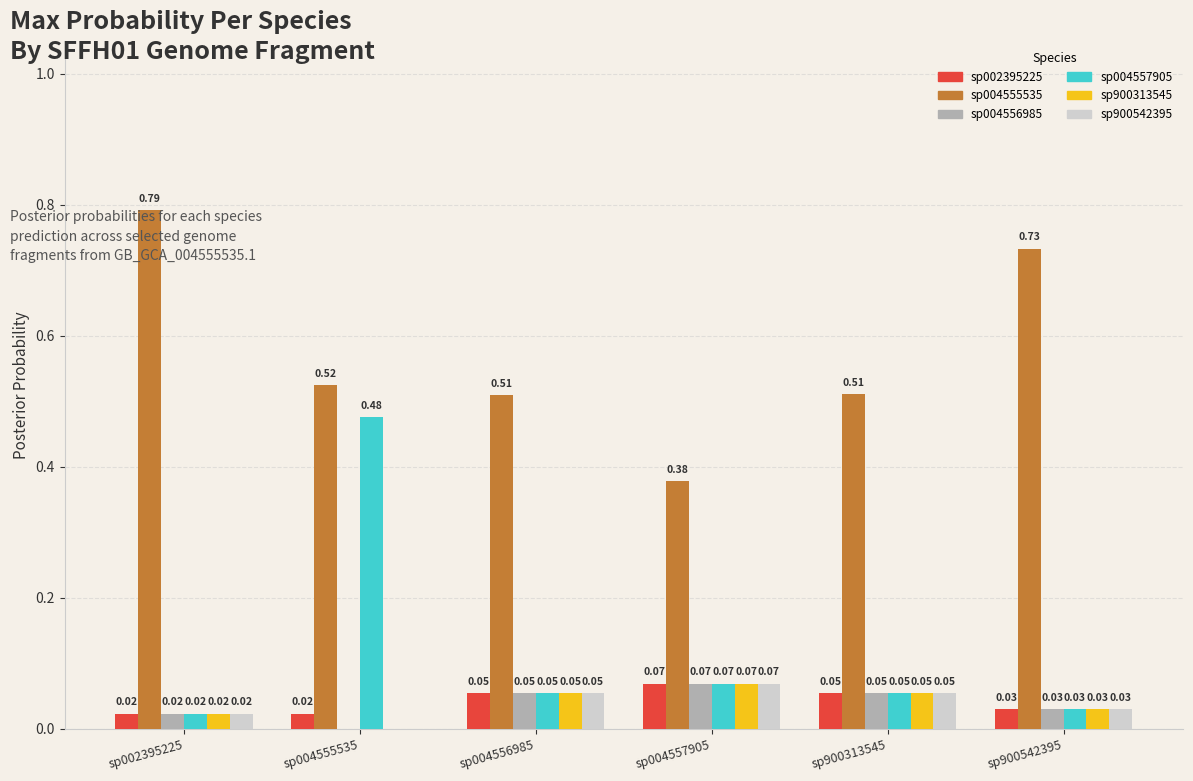

Between sp004557905 and sp900542395, which series saw the biggest shift?

sp004555535